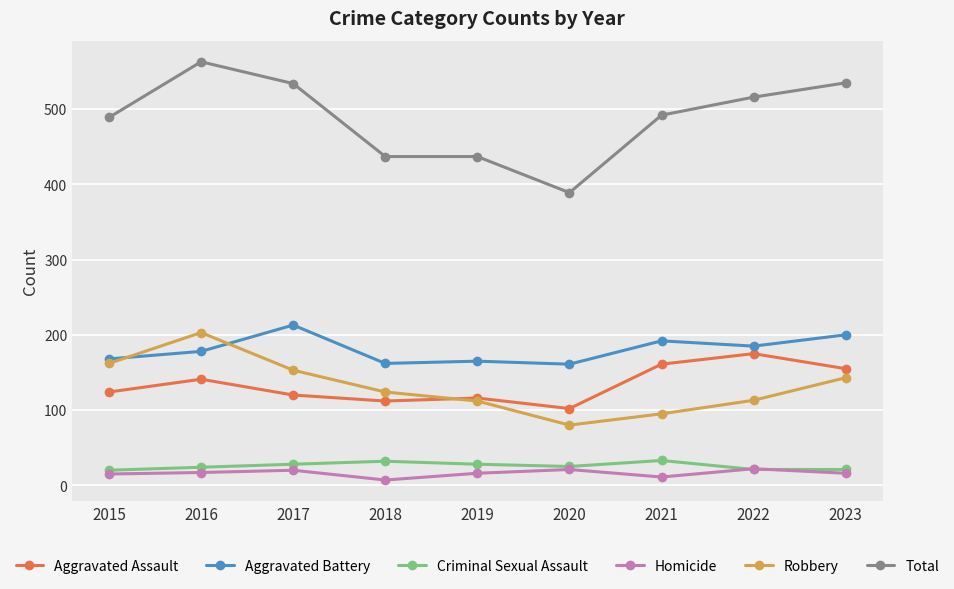

At which category is the sum across all series the highest?

2016